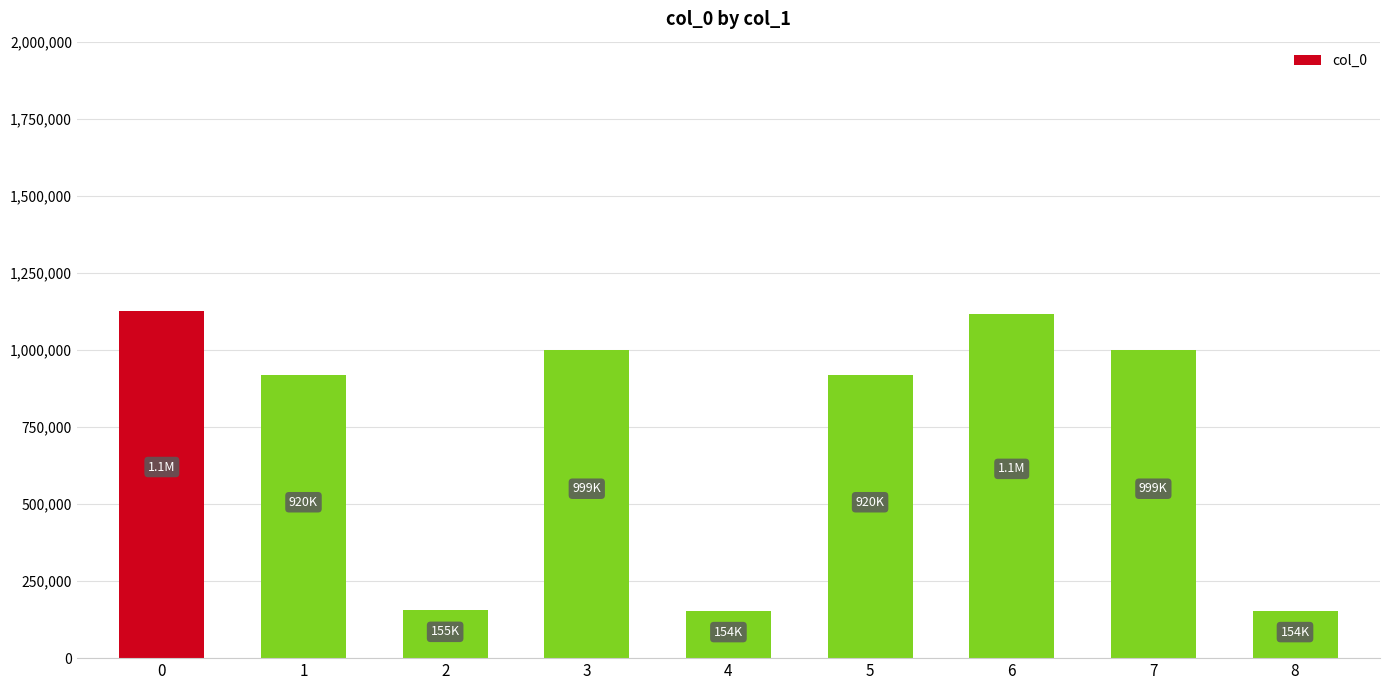

How many values are below 919594?

4